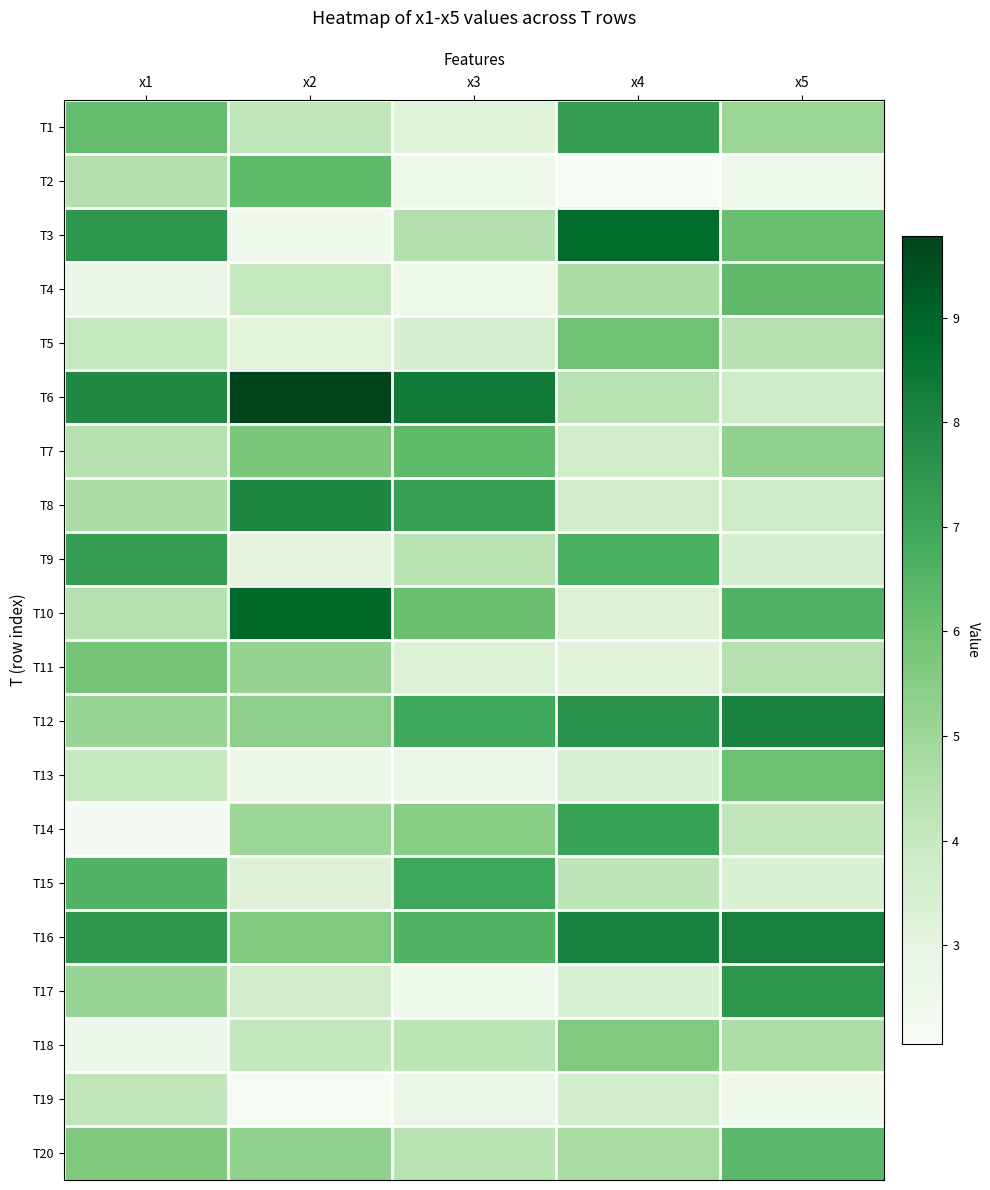

Reading right to left, transcribe all the data shown in this chart.

T1: x5=5.1	x4=7.3	x3=3.1	x2=4.2	x1=6.2
T2: x5=2.6	x4=2.1	x3=2.6	x2=6.3	x1=4.5
T3: x5=6.1	x4=8.8	x3=4.5	x2=2.5	x1=7.5
T4: x5=6.3	x4=4.7	x3=2.6	x2=4.0	x1=2.8
T5: x5=4.5	x4=6.0	x3=3.5	x2=3.1	x1=4.0
T6: x5=3.7	x4=4.4	x3=8.3	x2=9.8	x1=7.9
T7: x5=5.3	x4=3.7	x3=6.3	x2=5.8	x1=4.5
T8: x5=3.8	x4=3.6	x3=7.2	x2=7.9	x1=4.7
T9: x5=3.5	x4=6.7	x3=4.3	x2=3.0	x1=7.3
T10: x5=6.6	x4=3.3	x3=6.1	x2=8.9	x1=4.5
T11: x5=4.4	x4=3.2	x3=3.3	x2=5.2	x1=5.9
T12: x5=8.1	x4=7.6	x3=6.9	x2=5.4	x1=5.1
T13: x5=6.1	x4=3.4	x3=2.7	x2=2.7	x1=4.0
T14: x5=4.1	x4=7.1	x3=5.5	x2=5.1	x1=2.3
T15: x5=3.4	x4=4.2	x3=7.0	x2=3.2	x1=6.6
T16: x5=8.2	x4=8.1	x3=6.5	x2=5.6	x1=7.4
T17: x5=7.5	x4=3.4	x3=2.5	x2=3.7	x1=5.1
T18: x5=4.6	x4=5.6	x3=4.3	x2=4.1	x1=2.7
T19: x5=2.5	x4=3.6	x3=2.7	x2=2.1	x1=4.2
T20: x5=6.4	x4=4.8	x3=4.3	x2=5.3	x1=5.7